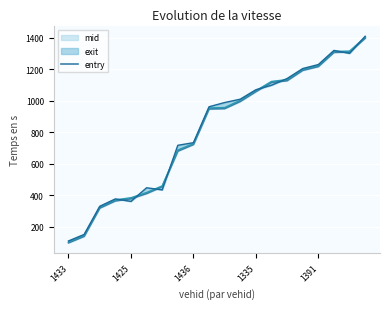

What is the greatest value displayed?

1398.2